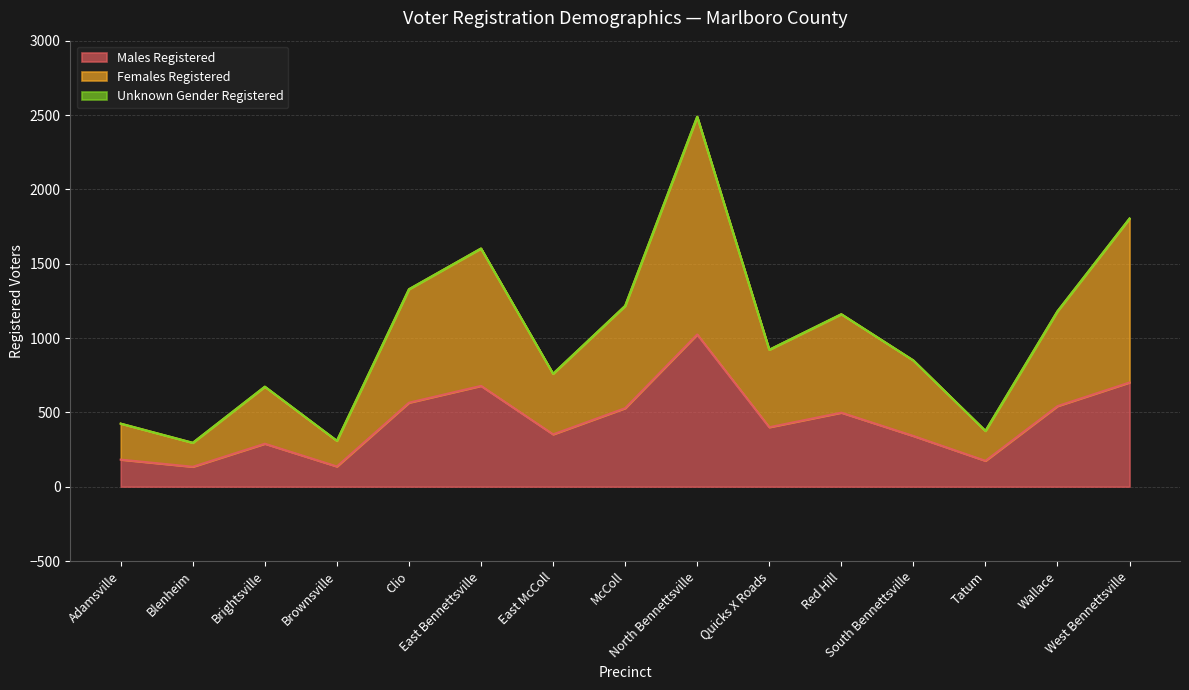

What is the label of the 10th point from the right?

East Bennettsville